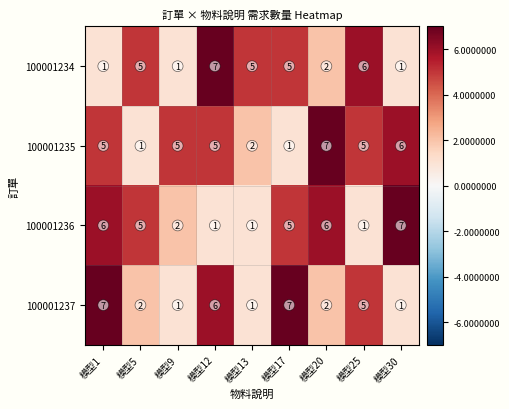

True or false: 100001234 has a value of 7 at 模型12.

True